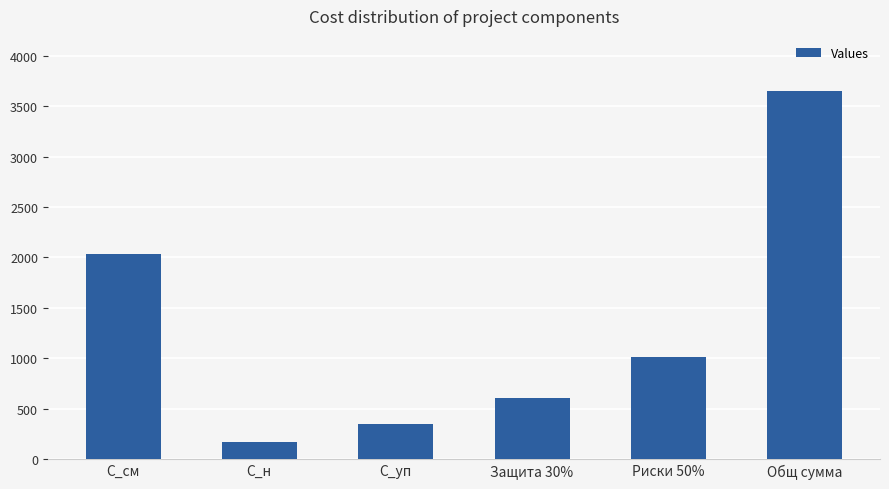

What is the label of the 6th bar from the left?

Общ сумма